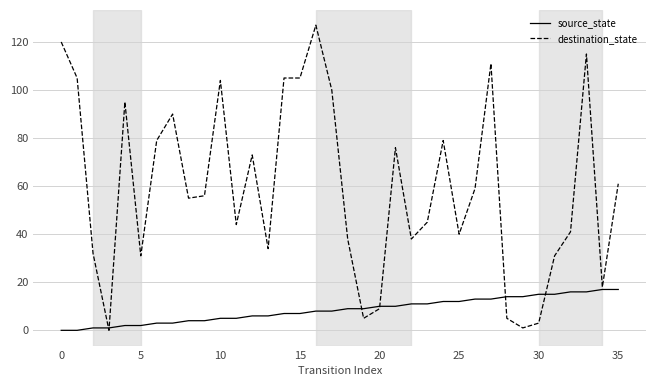

Reading left to right, what are all the values shown in this chart?

source_state: 0	0	1	1	2	2	3	3	4	4	5	5	6	6	7	7	8	8	9	9	10	10	11	11	12	12	13	13	14	14	15	15	16	16	17	17
destination_state: 120	105	32	0	95	31	79	90	55	56	104	44	73	34	105	105	127	100	38	5	9	76	38	45	79	40	59	111	5	1	3	31	41	115	18	61